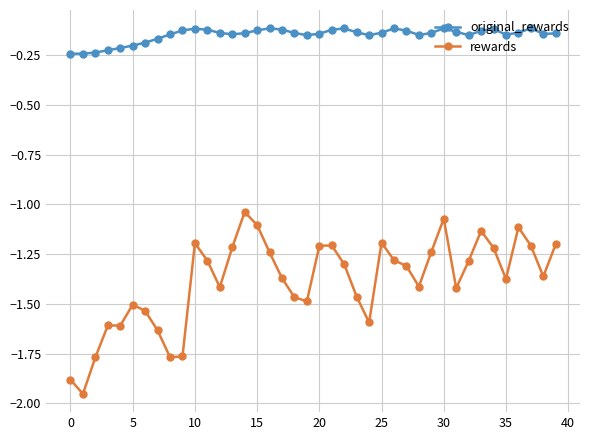

True or false: original_rewards has more than 2 interior local peaks.

True